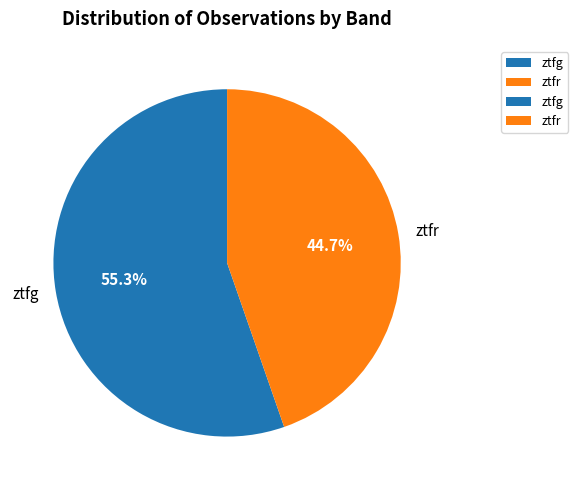

Which slice is the smallest?

ztfr